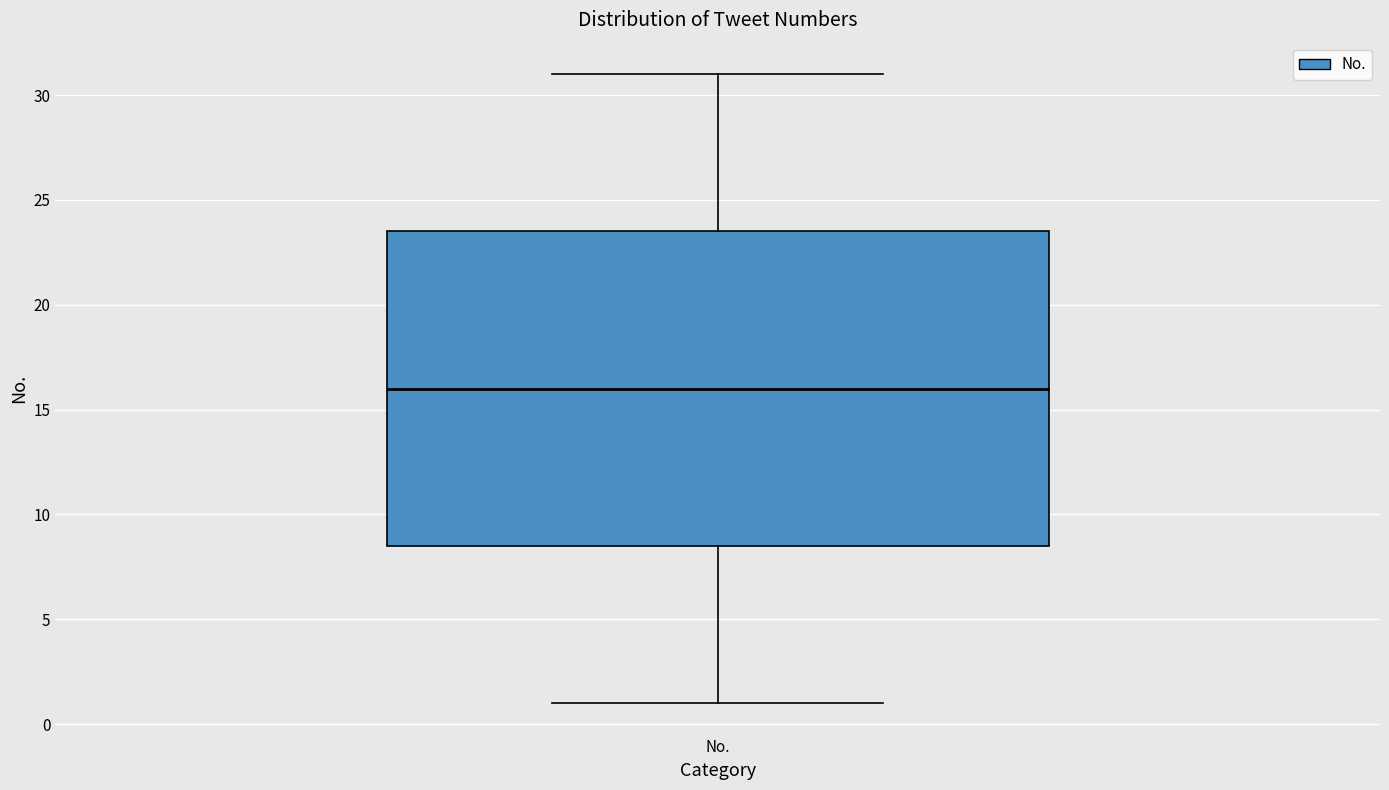

Where does the lower whisker of the box for No. end on the y-axis? The values are not printed on the chart, so give them approximately, as read against the axis.

1.0